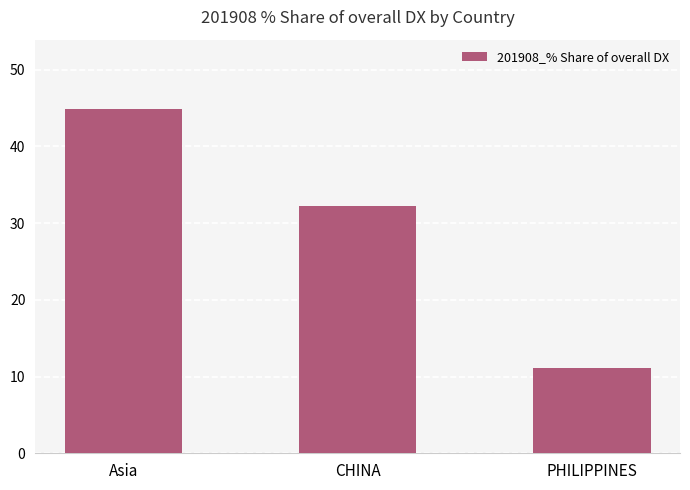

How many bars are there in total?

3